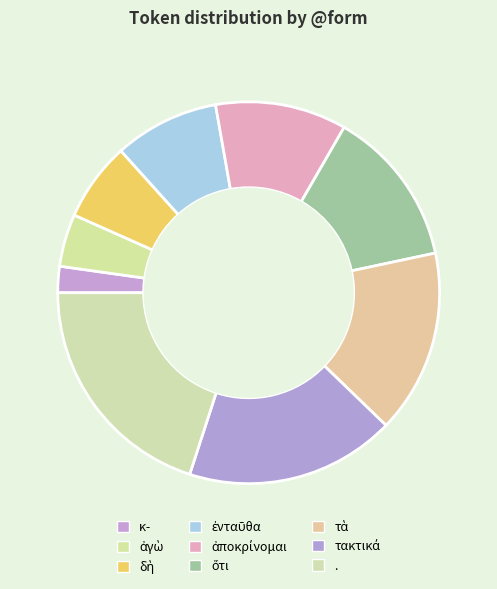

How many slices are in this pie chart?

9